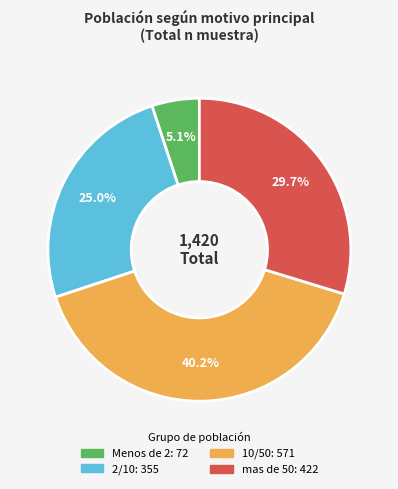

Which category has the smallest portion of the pie?

Menos de 2